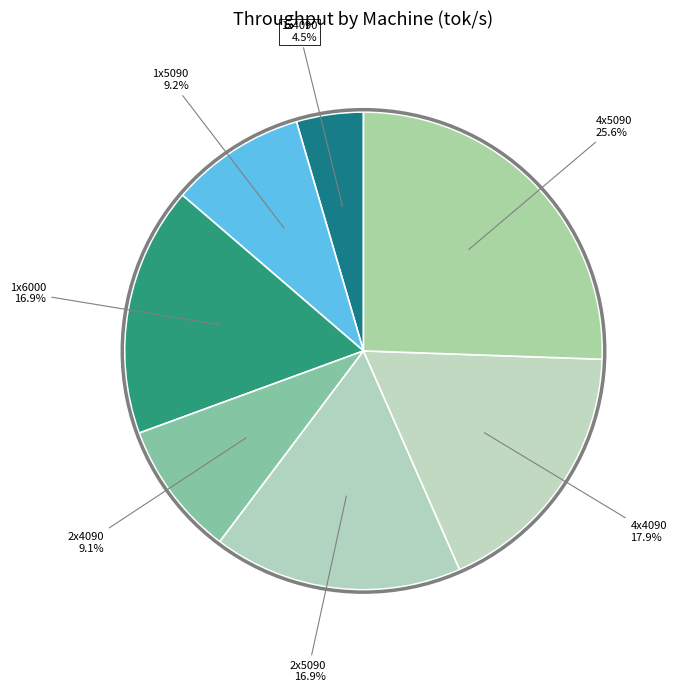

How many slices are in this pie chart?

7